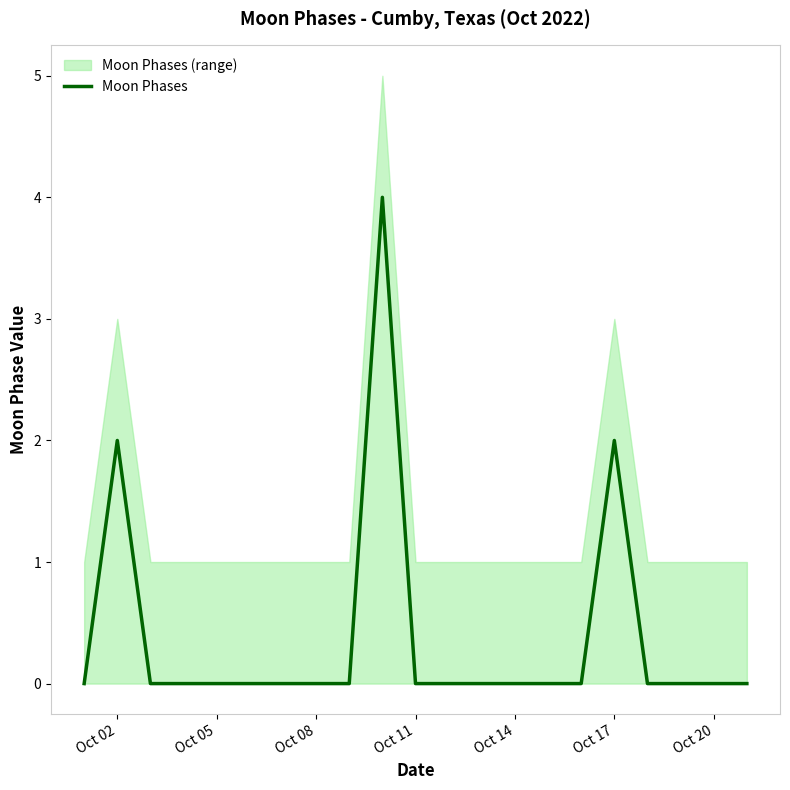

Is it true that Moon Phases equals 3 at Oct 17?

False